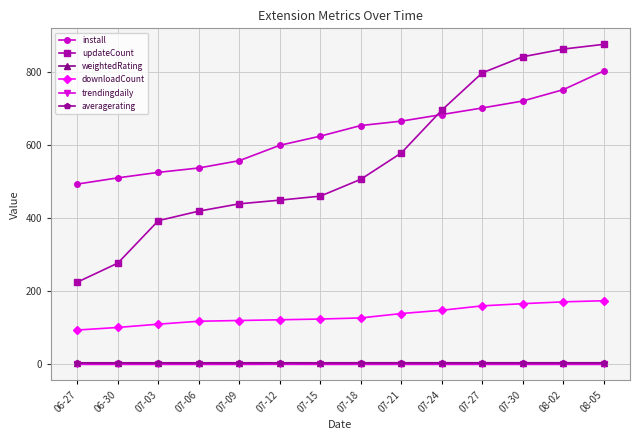

True or false: weightedRating has more than 0 points higher than both neighbors.

True